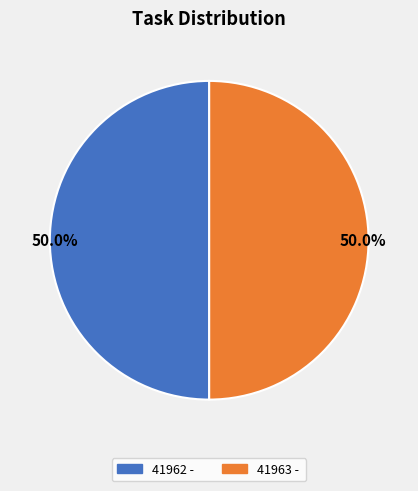

To the nearest percent, what is the average slice percentage?

50%